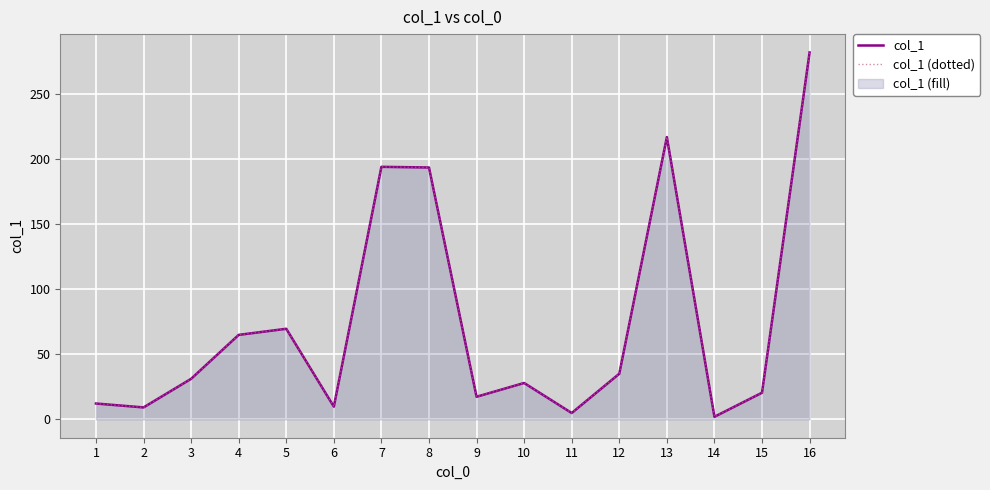

Between 3 and 1, which is larger?

3